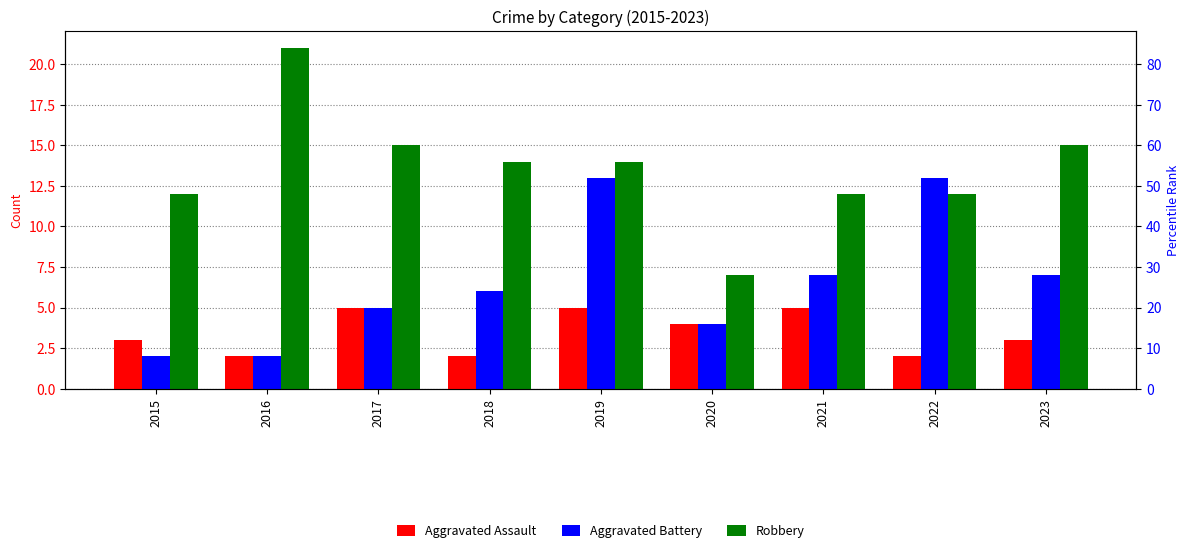

Reading left to right, extract all data points from this chart.

Aggravated Assault: 3	2	5	2	5	4	5	2	3
Aggravated Battery: 2	2	5	6	13	4	7	13	7
Robbery: 12	21	15	14	14	7	12	12	15